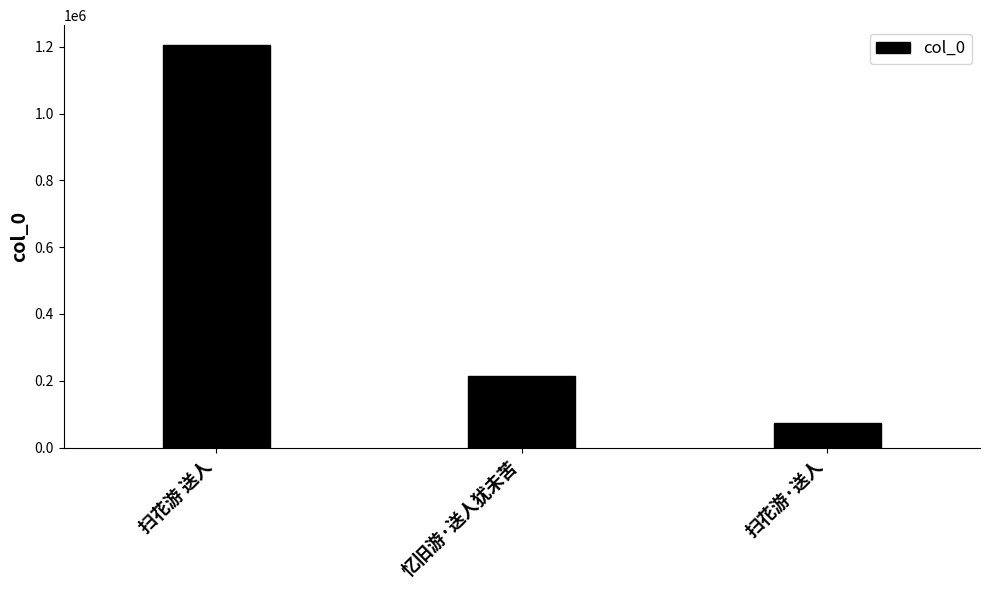

What is the smallest value displayed?

74082